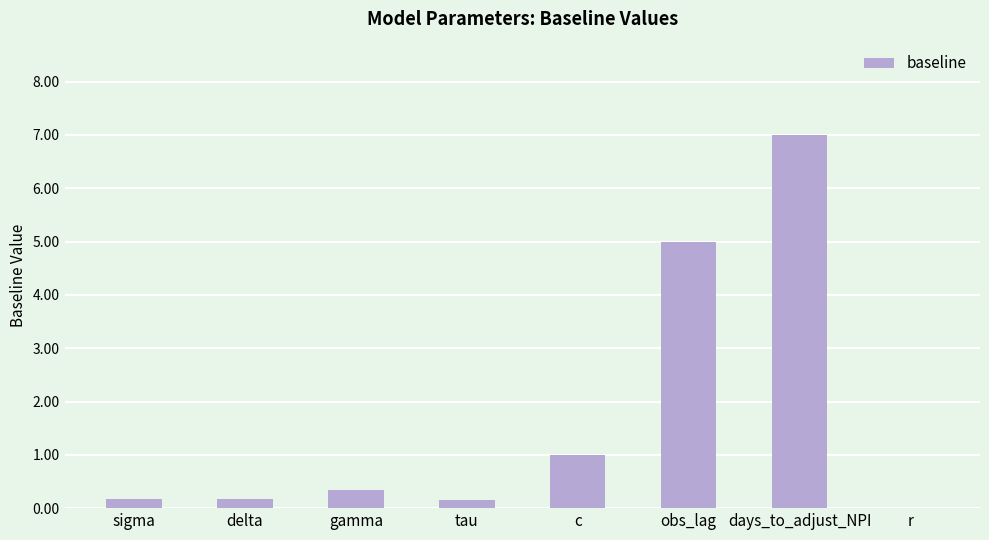

What value does the data have at days_to_adjust_NPI?

7.0